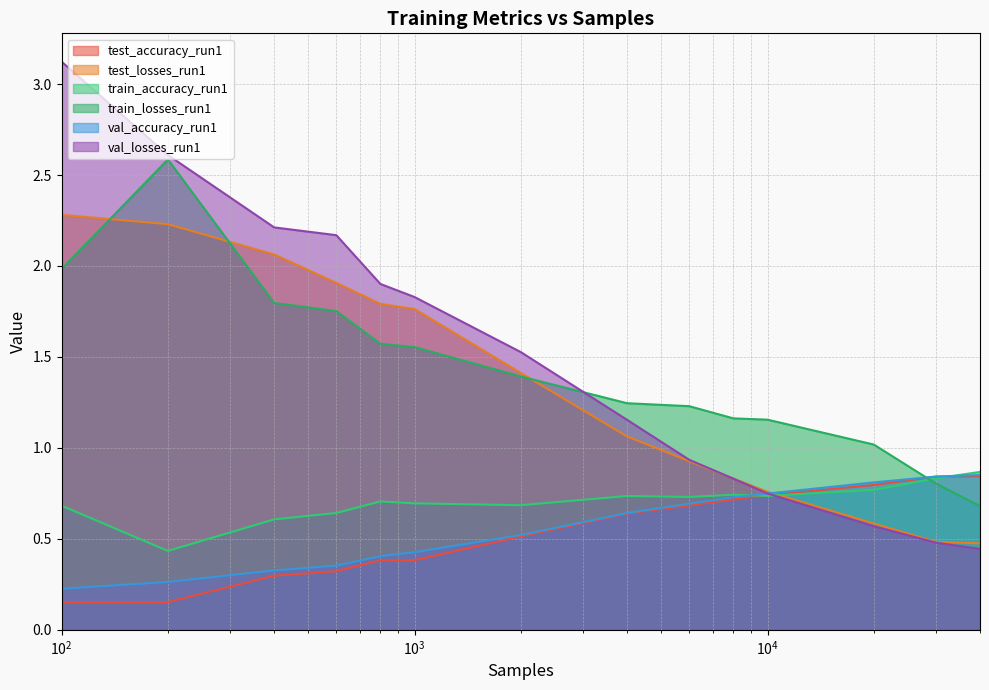

Is it true that val_losses_run1 equals 1.4 at 6000?

False